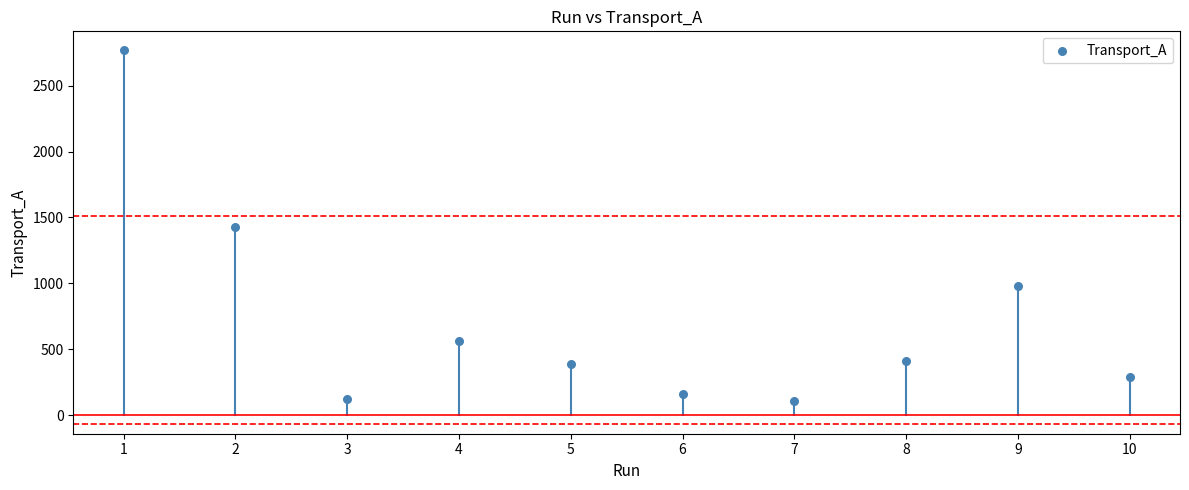

What is the average X value?

6